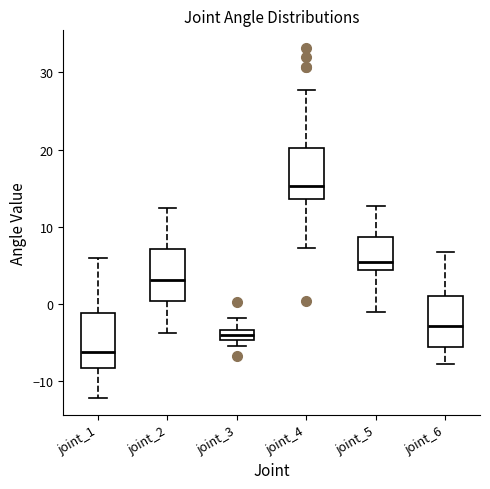

Where does the upper whisker of the box for joint_2 end on the y-axis? The values are not printed on the chart, so give them approximately, as read against the axis.

12